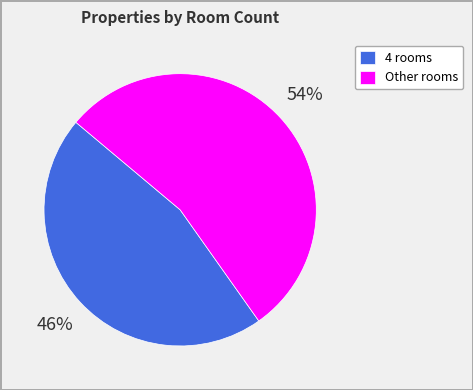

Does any single category account for the majority?

Yes